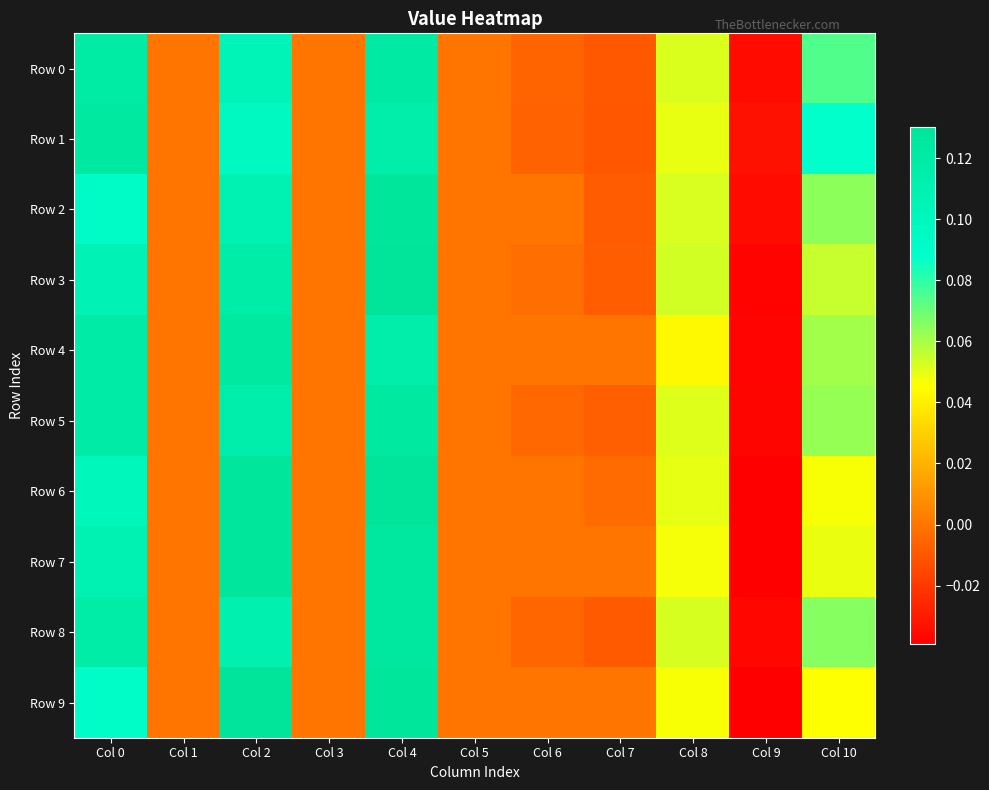

What is the greatest value displayed?

0.1